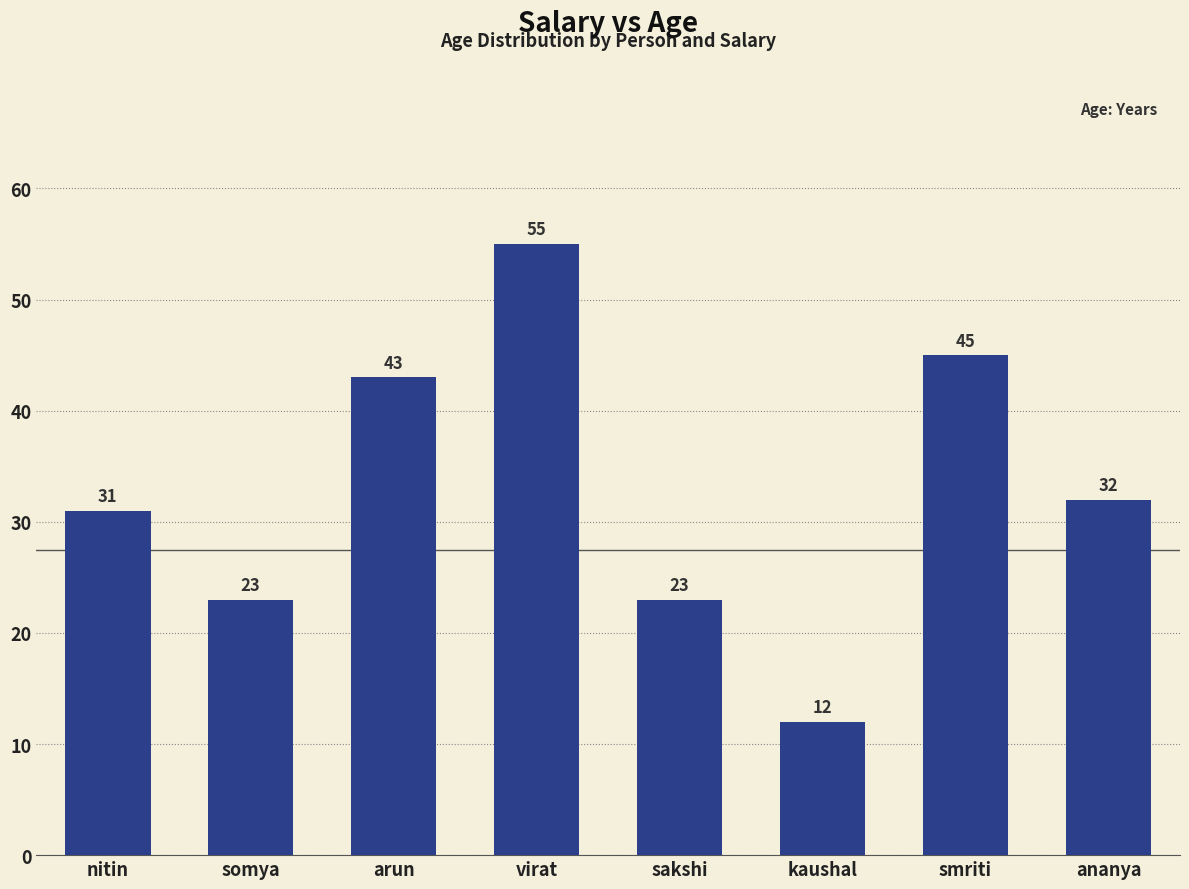

Where does the data first go above 32?

arun